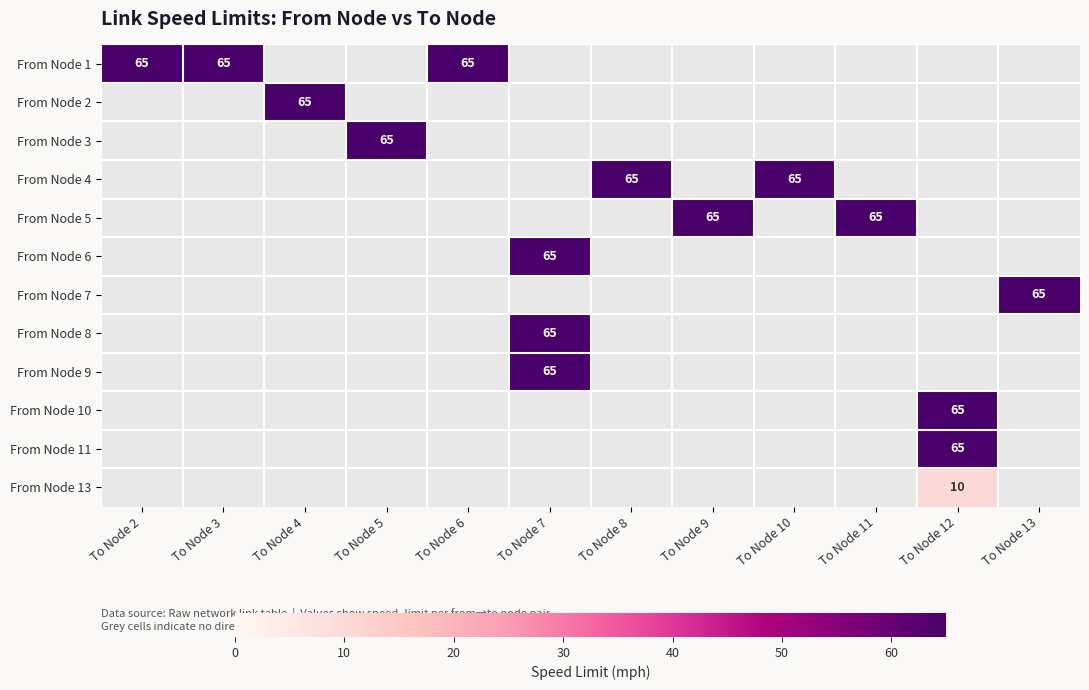

Which has a higher value, To Node 11 or To Node 9?

To Node 9